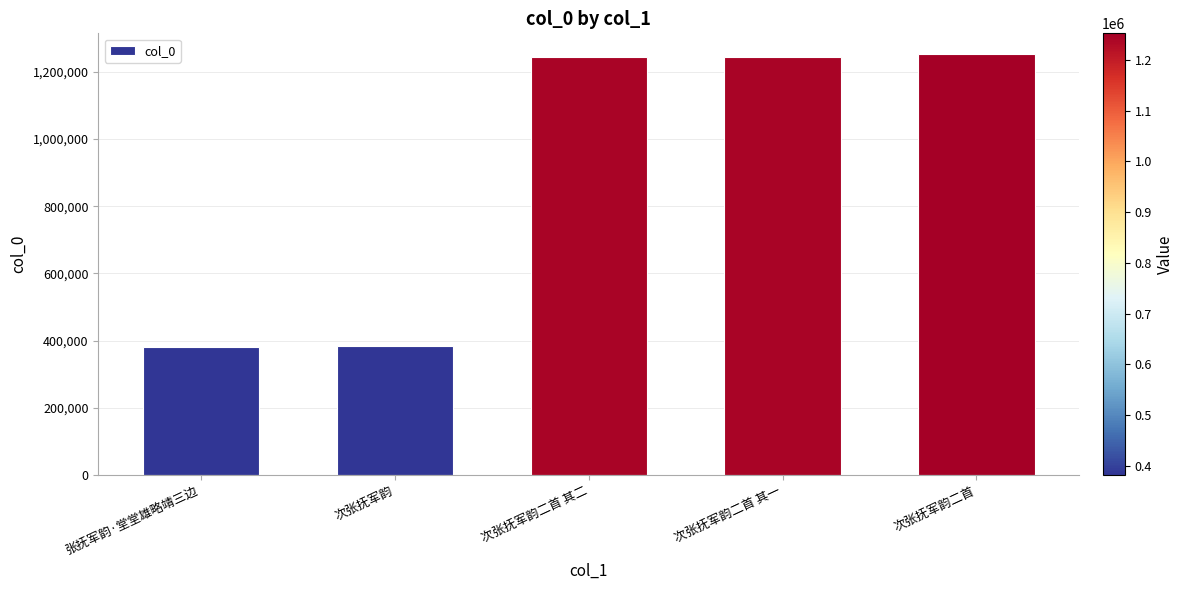

Which has a higher value, 次张抚军韵二首 其一 or 次张抚军韵?

次张抚军韵二首 其一